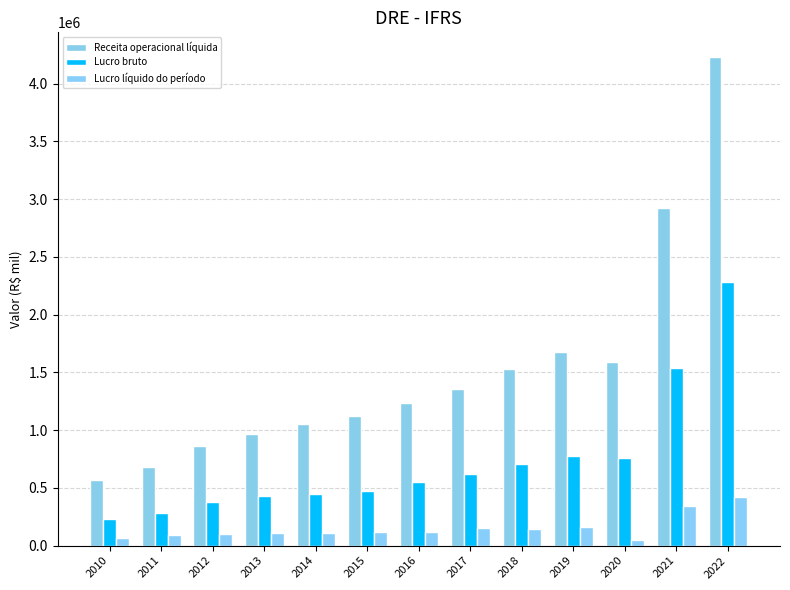

Is the value of Lucro líquido do período at 2020 greater than the value of Lucro bruto at 2014?

No